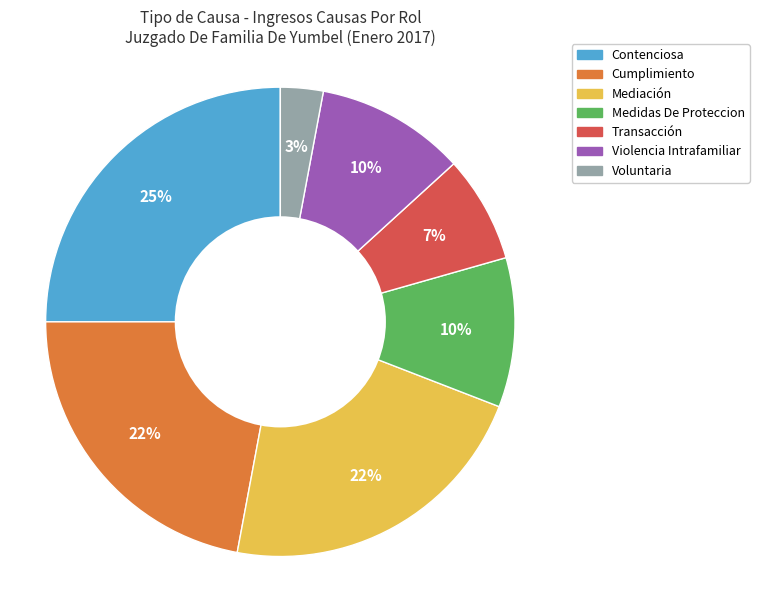

Which slice is the largest?

Contenciosa